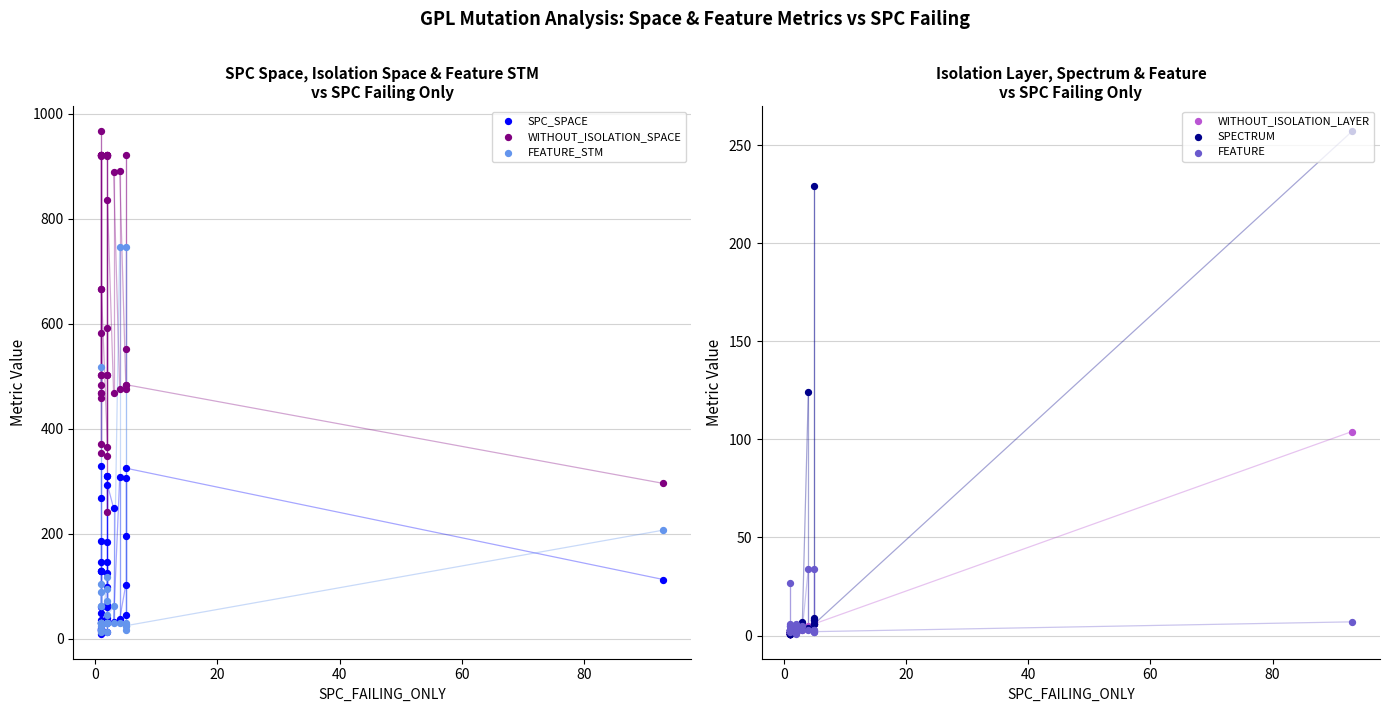

What are all the series names shown in the legend?

SPC_SPACE, WITHOUT_ISOLATION_SPACE, FEATURE_STM, WITHOUT_ISOLATION_LAYER, SPECTRUM, FEATURE